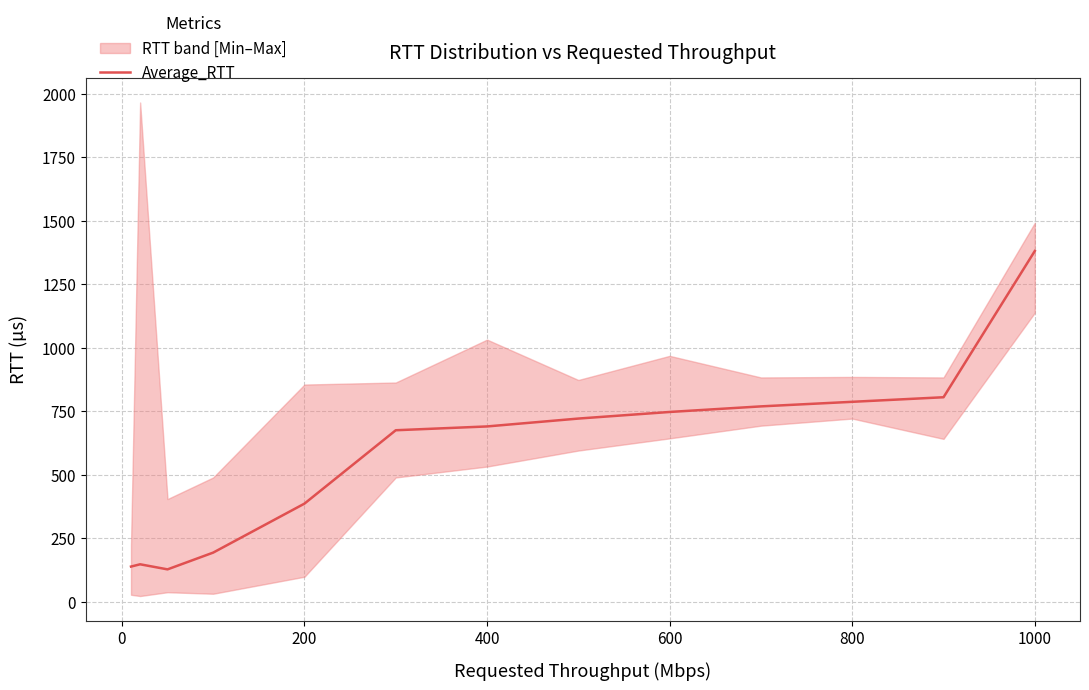

True or false: Average_RTT has a value of 1381 at 1000.

True